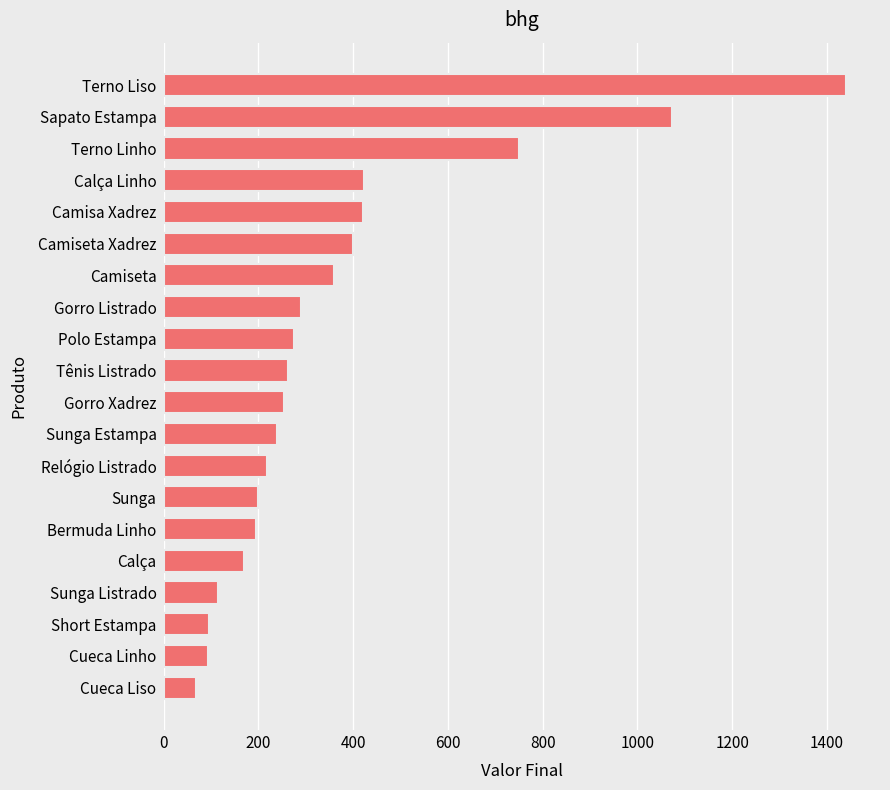

Where is the data nearest to the value 754?

Terno Linho